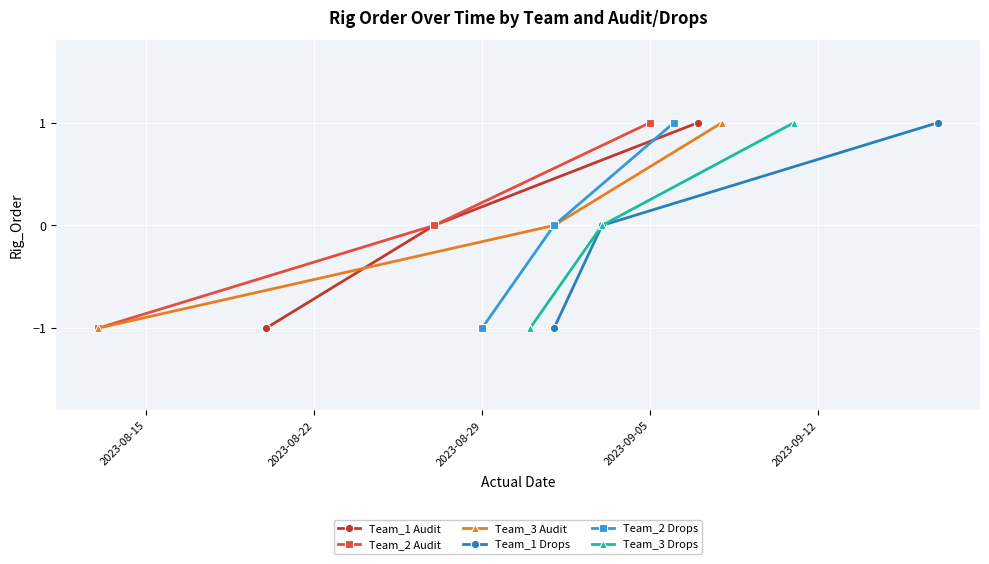

What is the value of the Team_2 Drops point at the 1st from the left?

-1